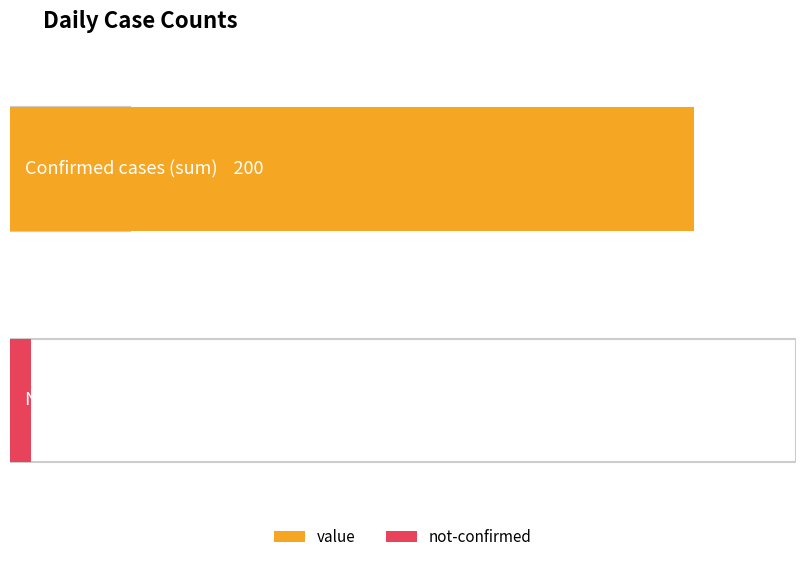

Reading left to right, list all the values displayed in this chart.

value: 1	0	1	2	0	2	3	1	4	3	5	6	10	9	23	13	21	28	33	35
not-confirmed: 0	1	0	0	0	0	0	1	0	0	0	2	1	0	0	0	0	1	0	0